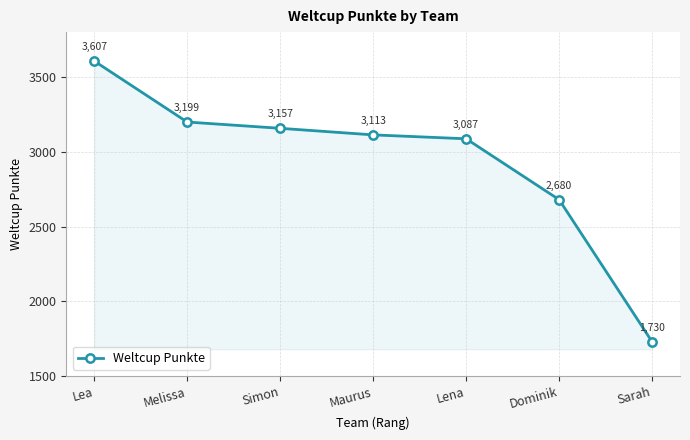

What is the difference between the values at Lea and Sarah?

1877